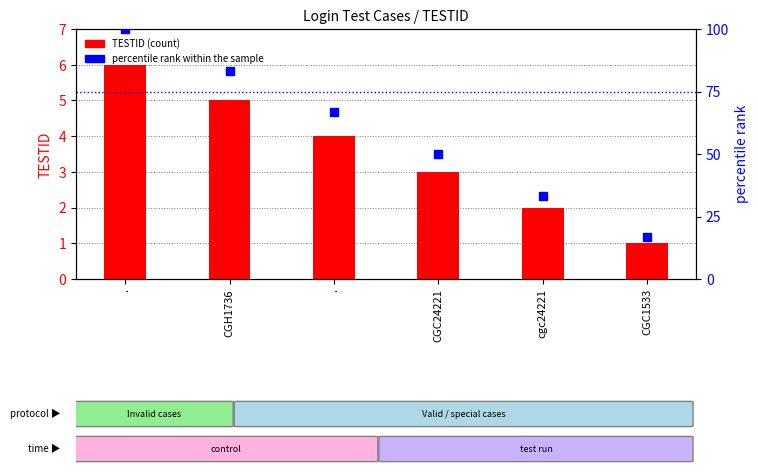

Which series has the largest total across all categories?

percentile rank within the sample